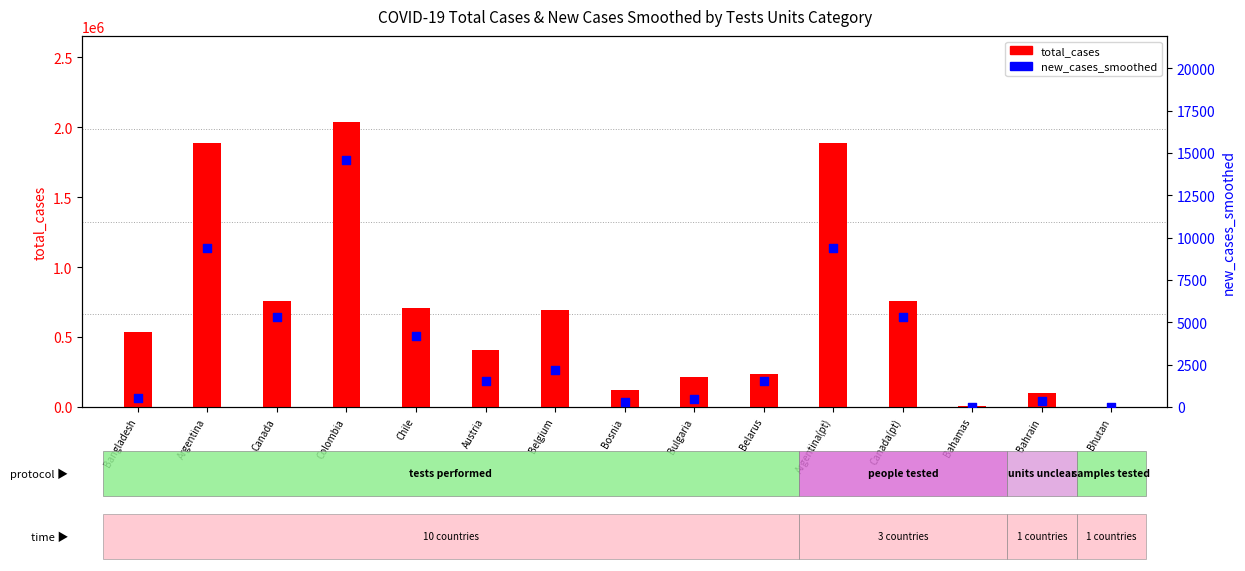

At which category is the sum across all series the highest?

Colombia